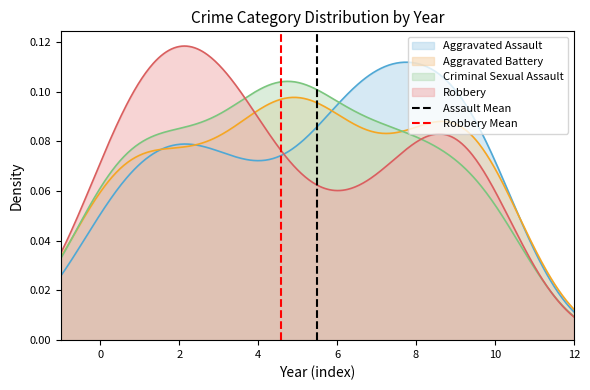

Is it true that Robbery Mean equals -1 at −2?

False